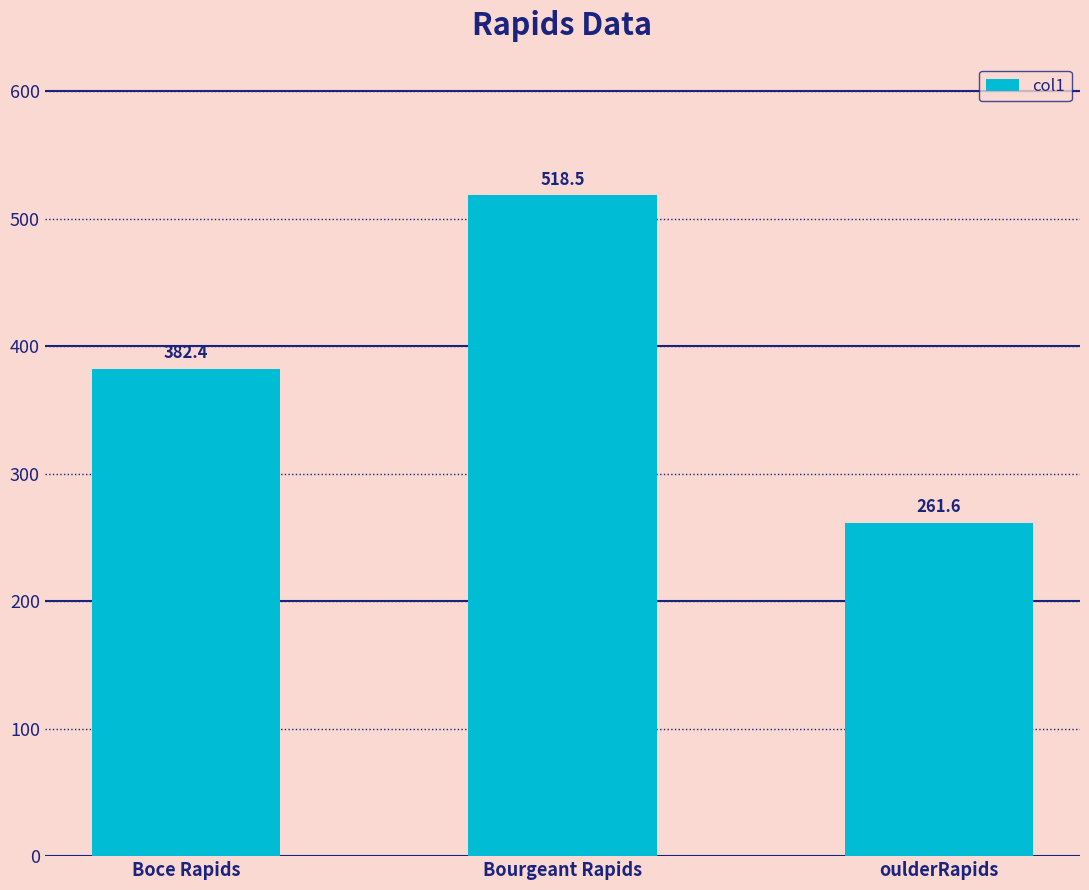

Reading left to right, list all the values displayed in this chart.

382.4	518.5	261.6